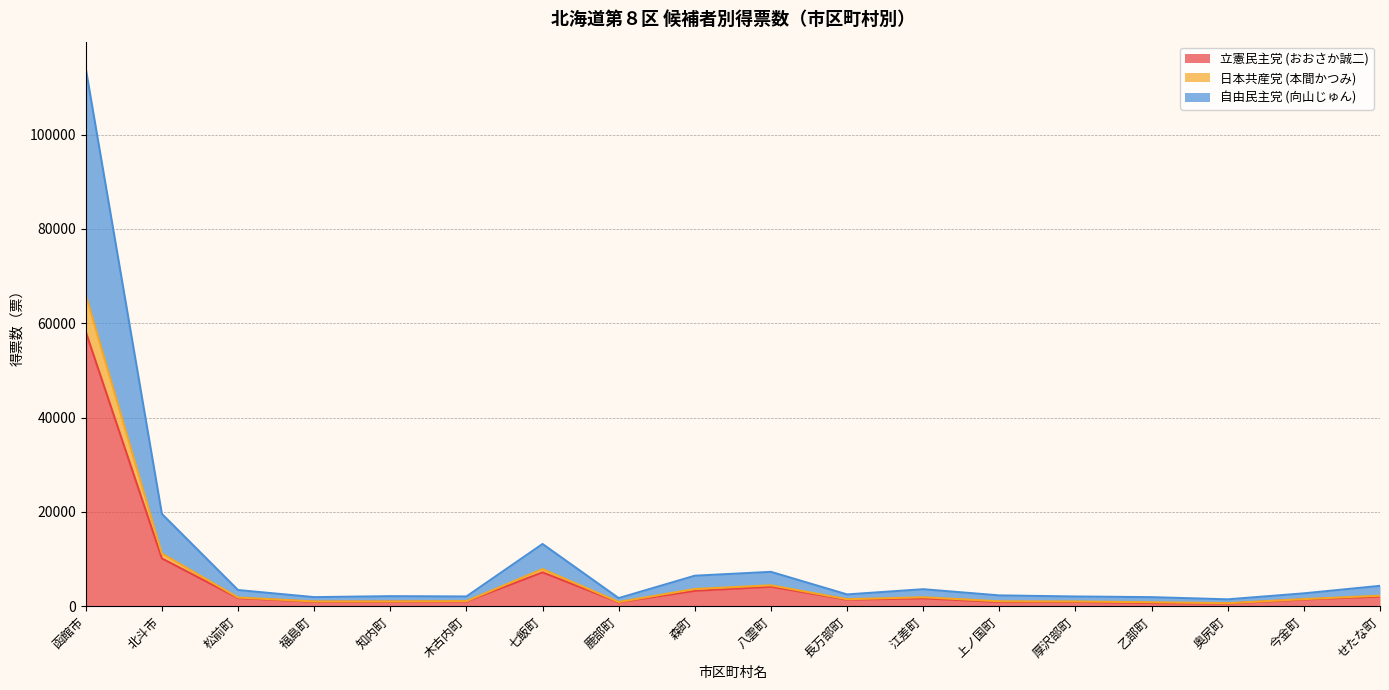

What is the label of the 12th point from the right?

七飯町